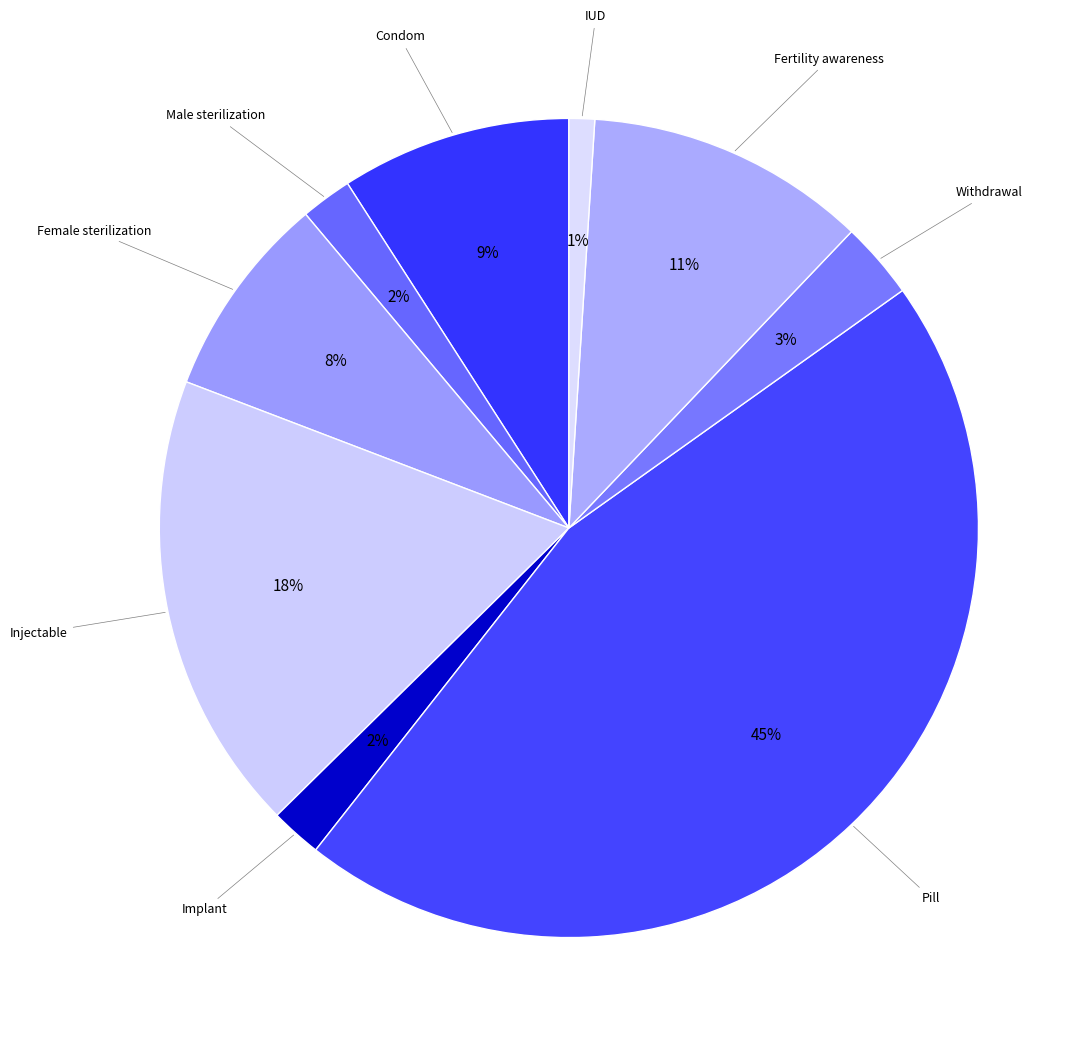

Which has a higher value, Female sterilization or Withdrawal?

Female sterilization